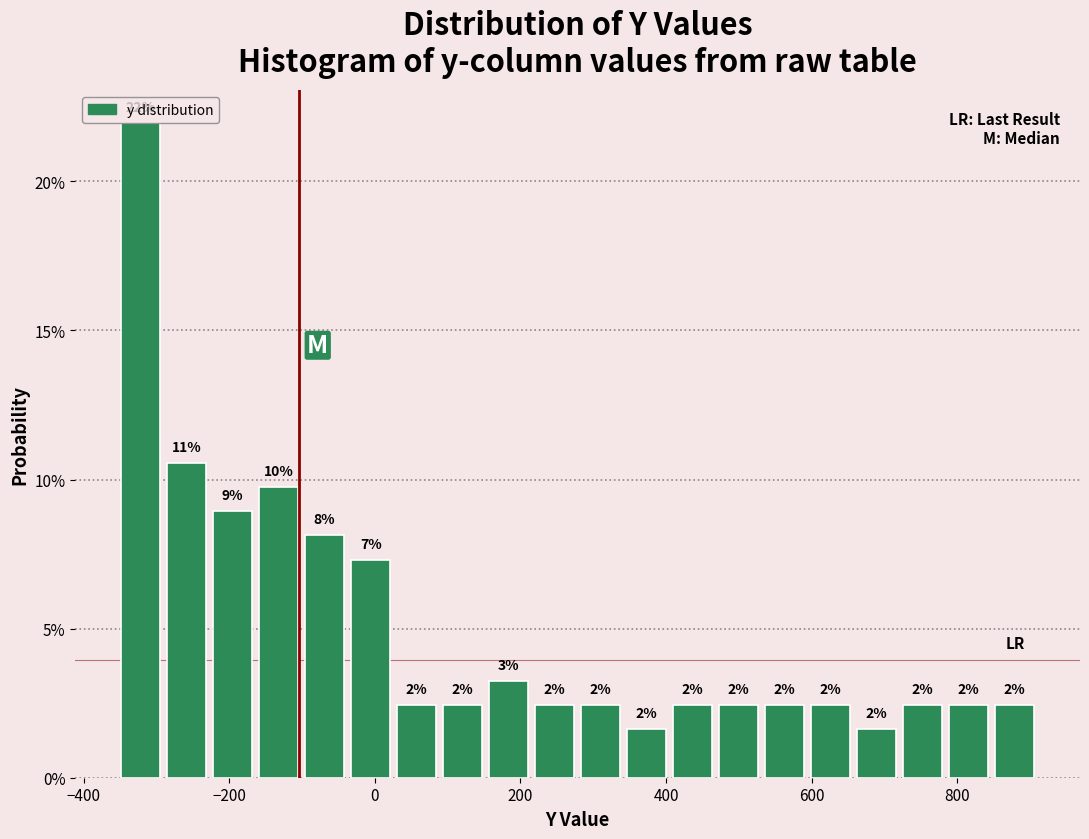

Read against the x-axis, roughly where is the centre of the tallest bar?

-320